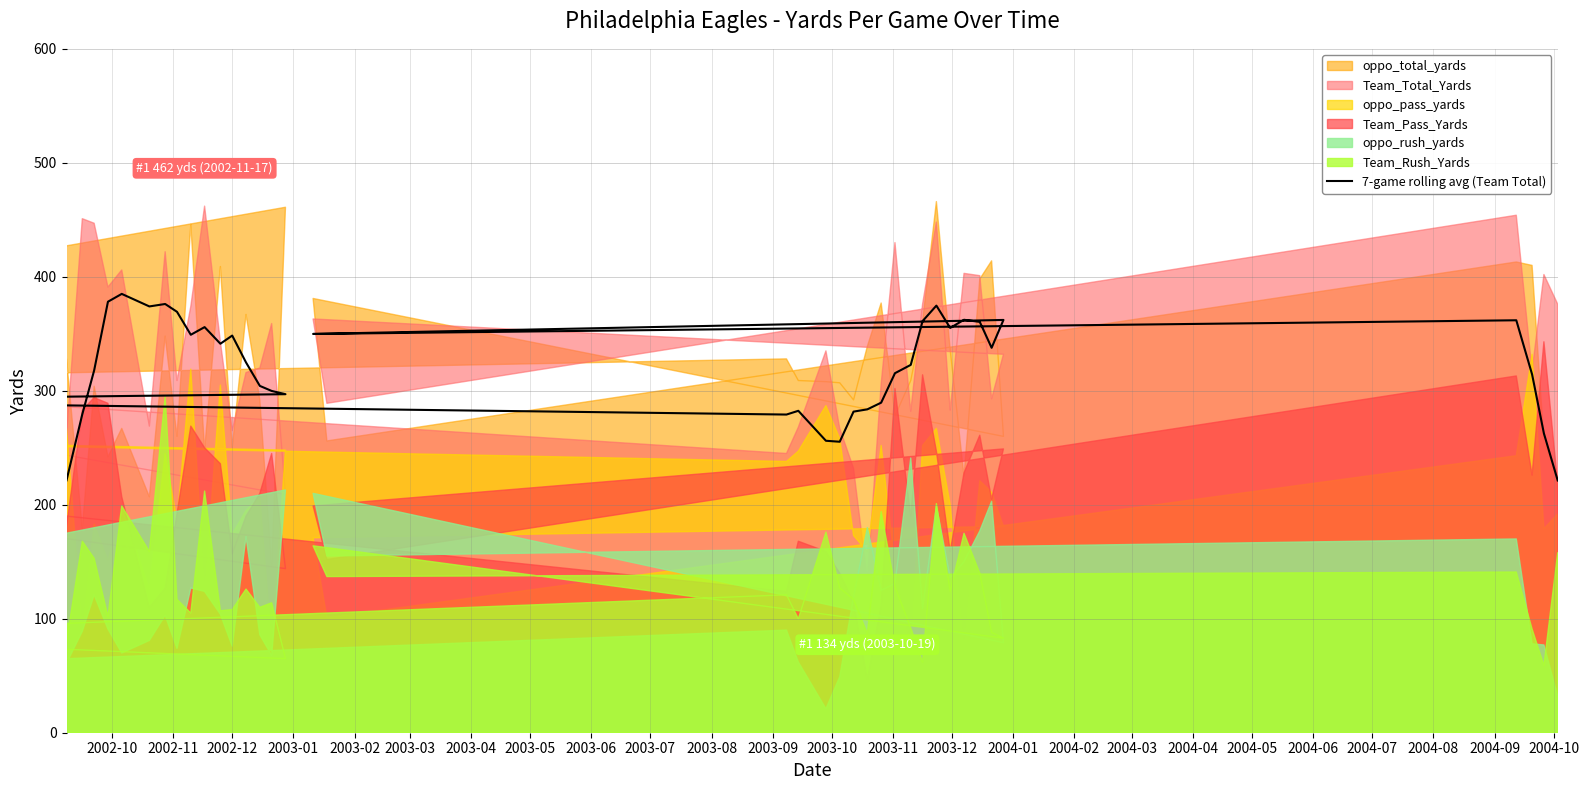

The chart shows a value of 304.3 at 2003-11. True or false?

True